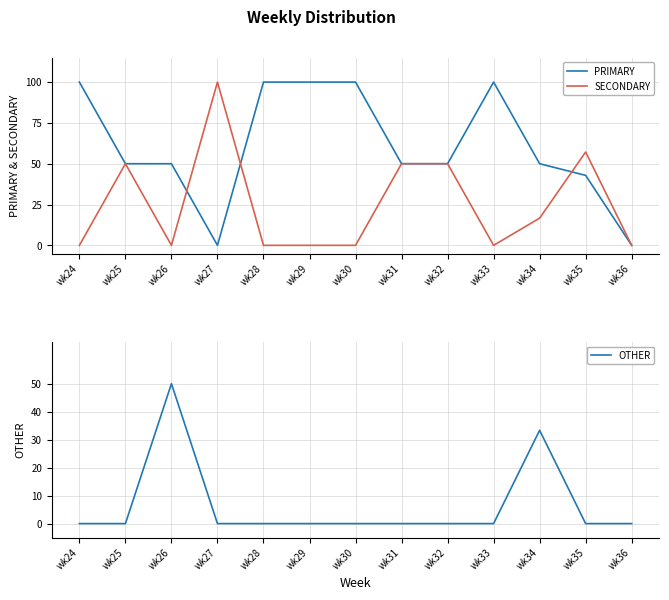

True or false: PRIMARY and SECONDARY intersect in this chart.

True